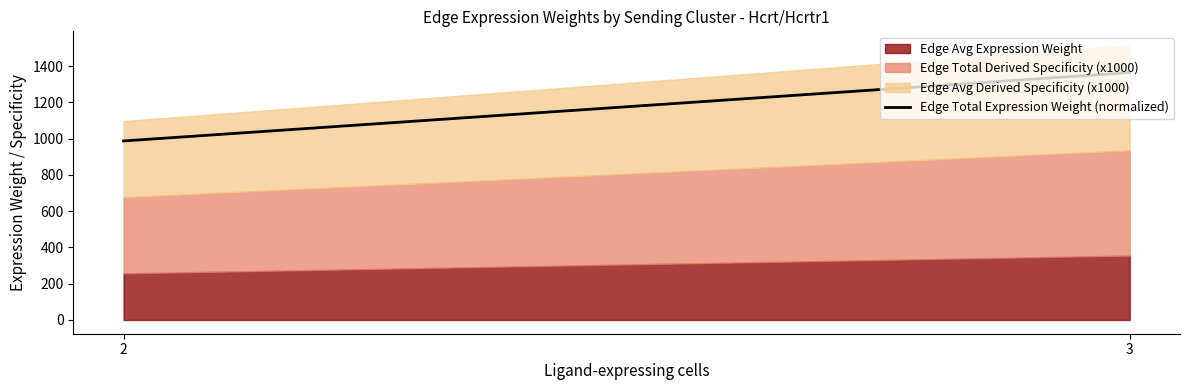

What is the change in value from 2 to 3?

+377.0